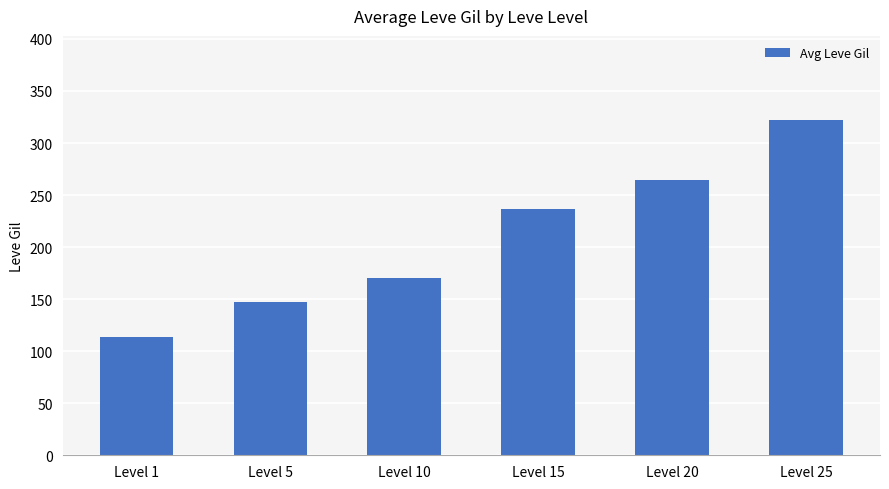

Reading left to right, what are all the values shown in this chart?

113.8	147.3	170.7	236.3	264.2	322.3